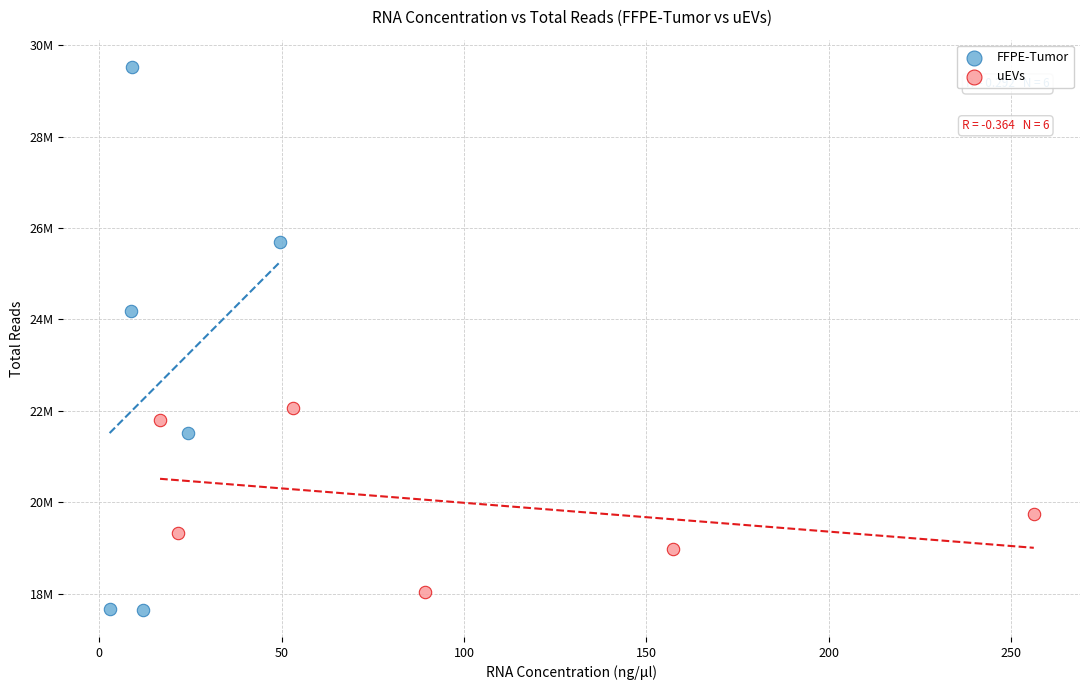

Which series has the widest spread of Y values?

FFPE-Tumor